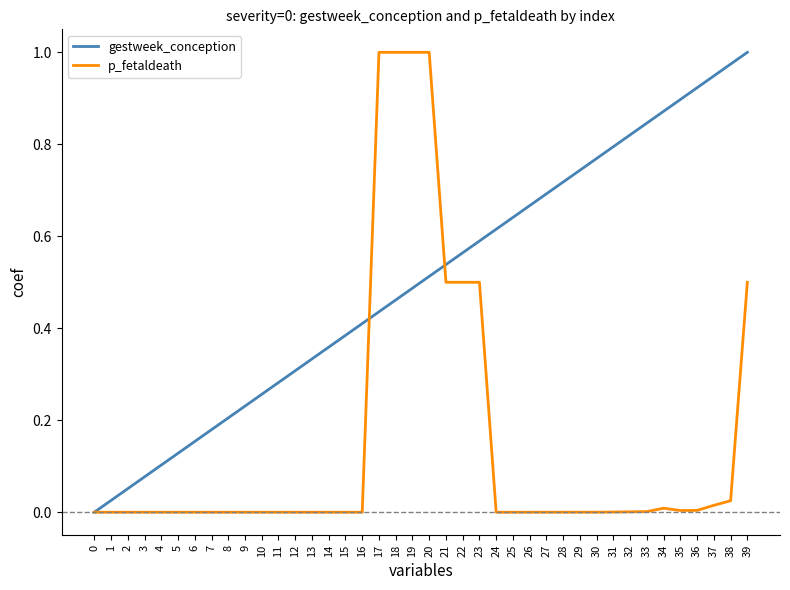

Between 15 and 30, which series saw the biggest shift?

gestweek_conception